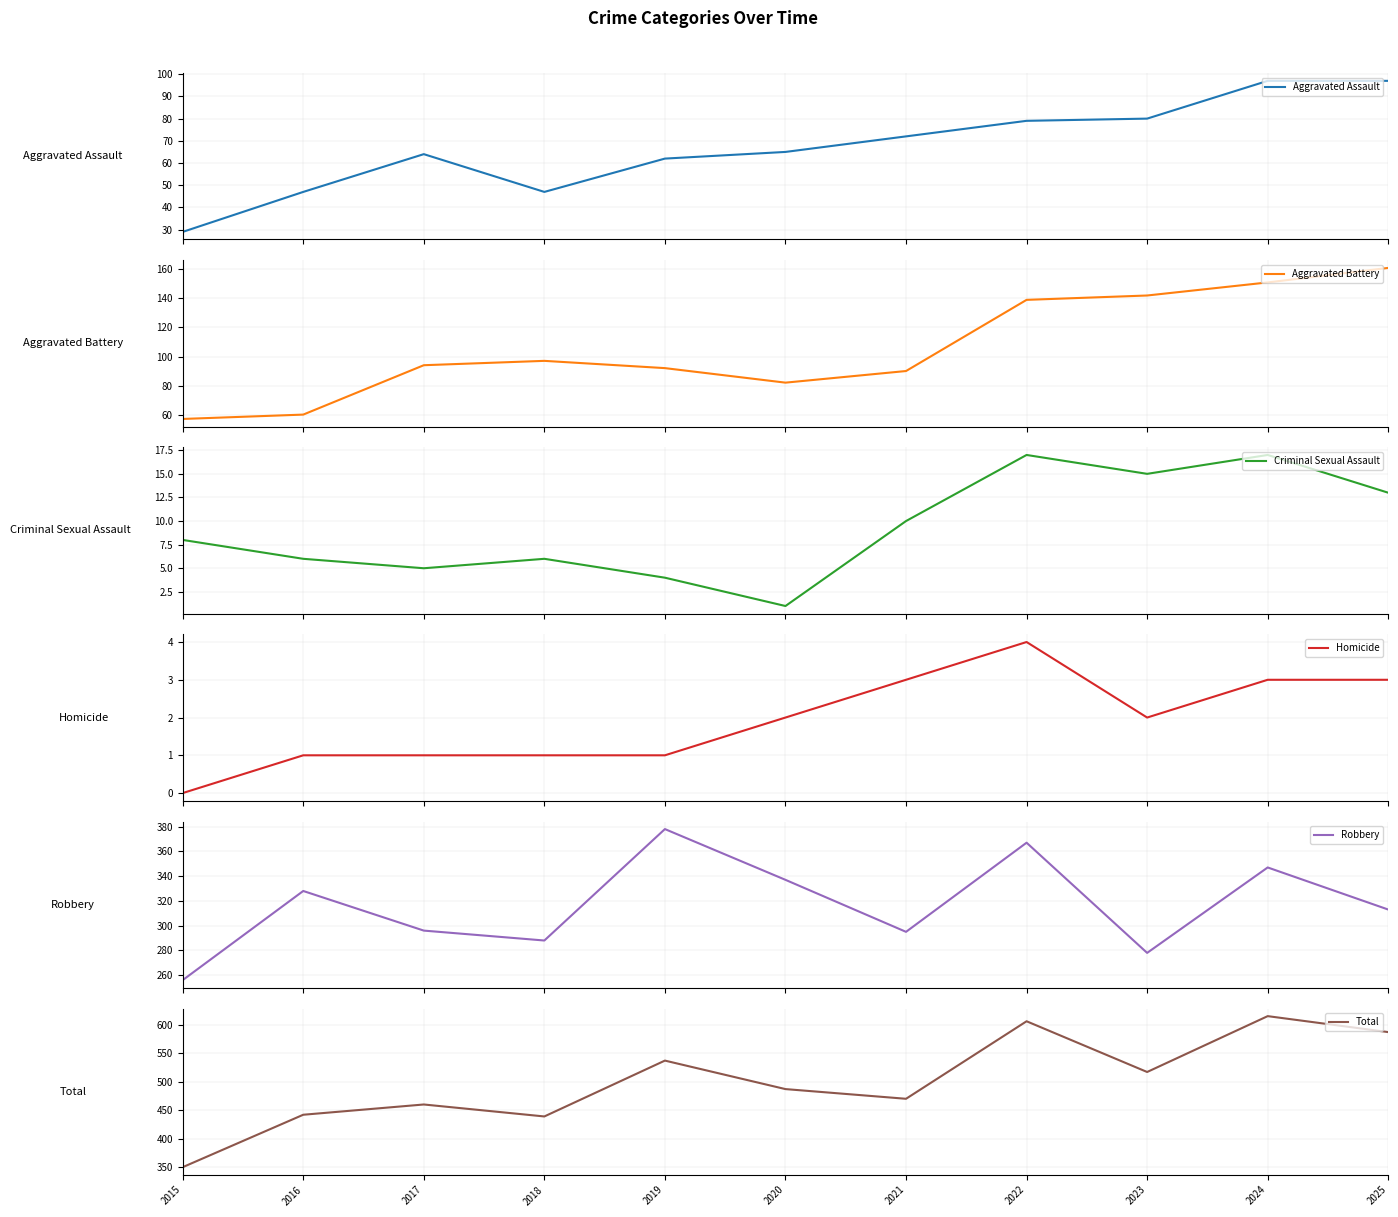

Where is Homicide nearest to the value 2?

2020